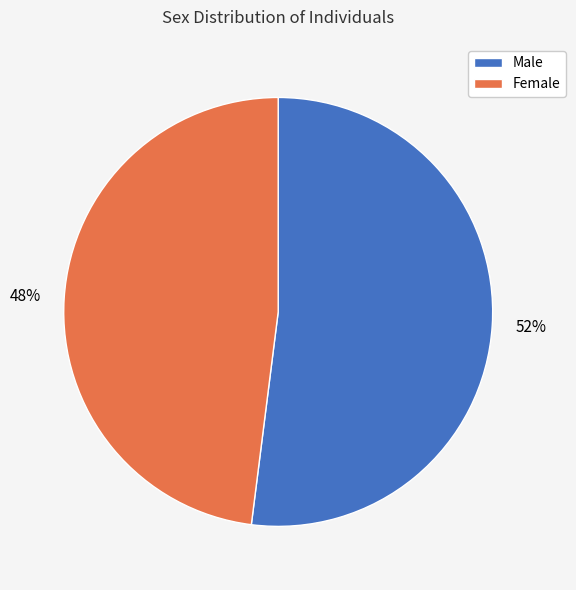

How many slices are in this pie chart?

2